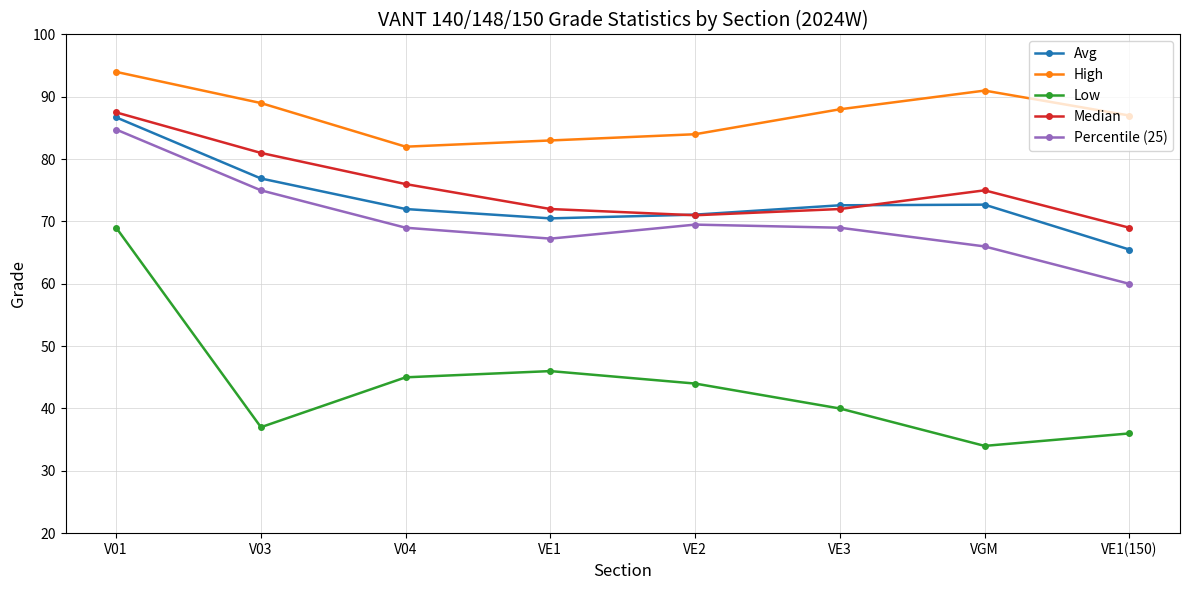

List the labels in order of Low value, largest first.

V01, VE1, V04, VE2, VE3, V03, VE1(150), VGM